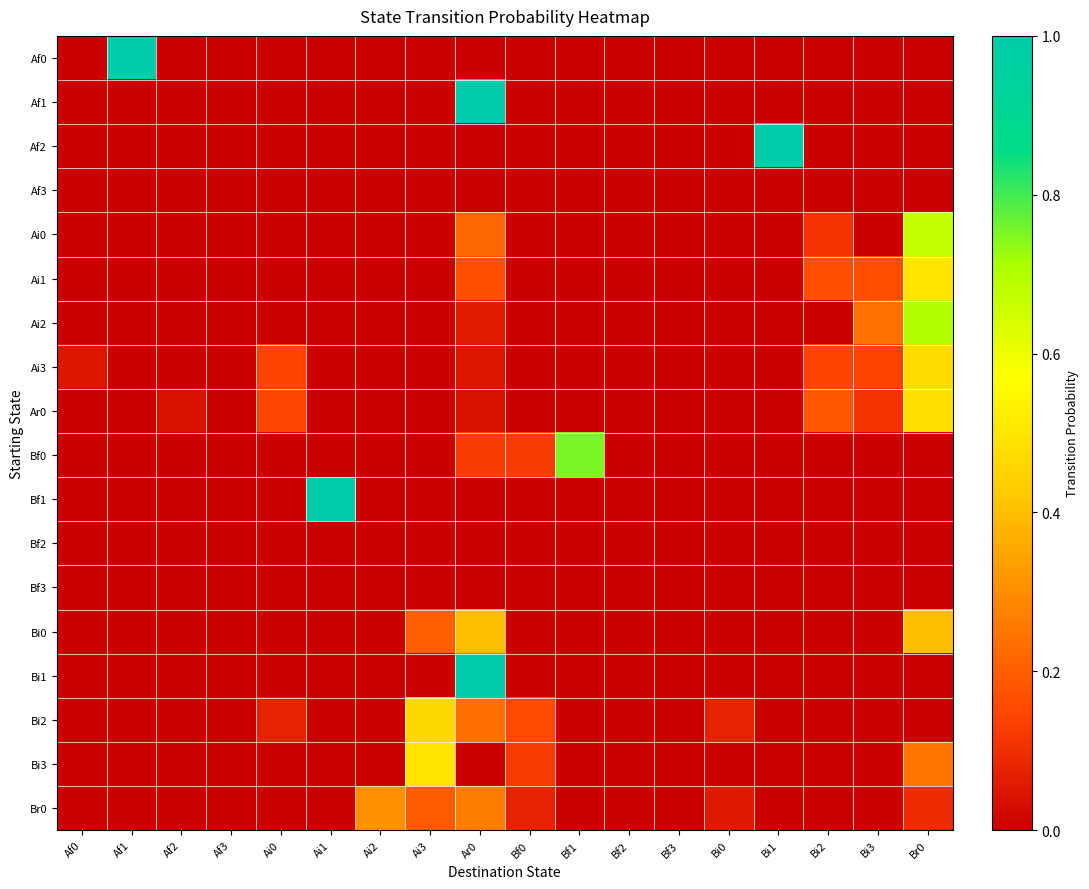

What is the spread (max minus min) of values at Bf0?

0.2